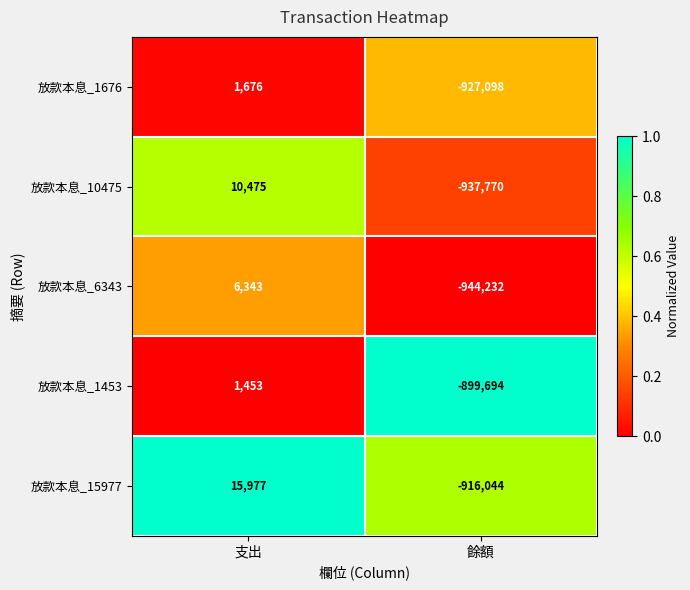

Reading left to right, list all the values displayed in this chart.

放款本息_1676: 1676	-927098
放款本息_10475: 10475	-937770
放款本息_6343: 6343	-944232
放款本息_1453: 1453	-899694
放款本息_15977: 15977	-916044